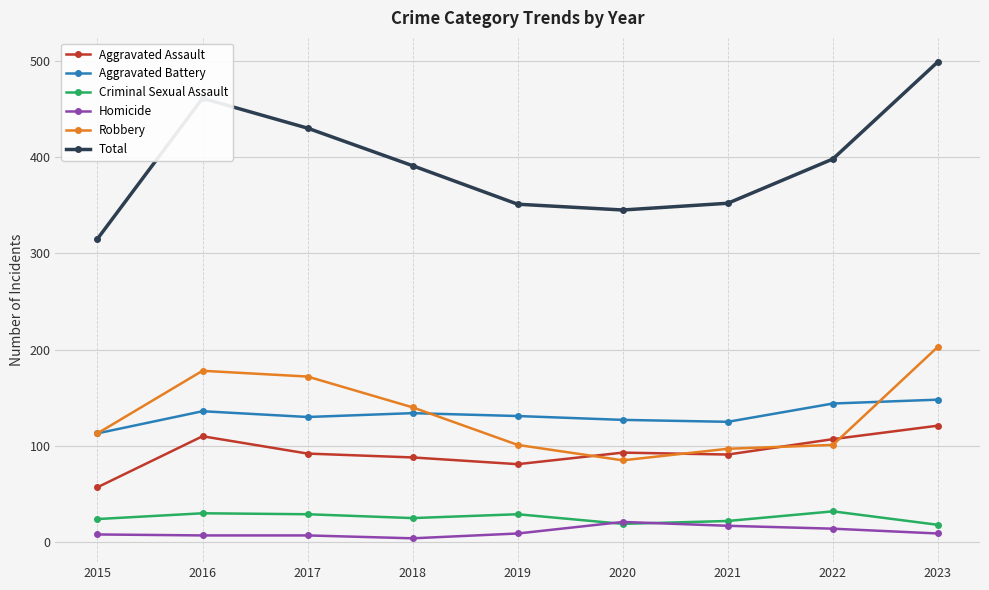

Count the number of categories in the chart.

9